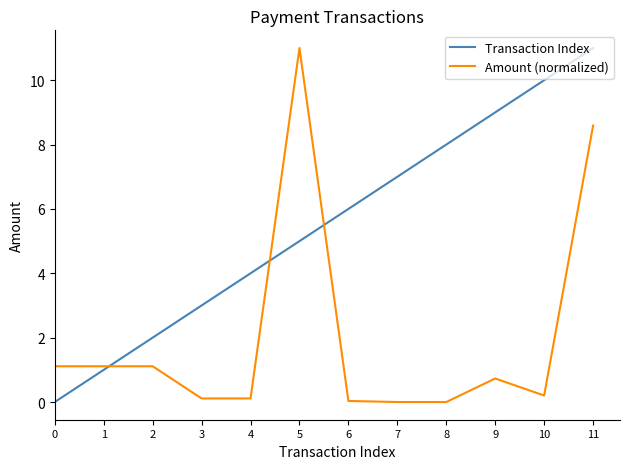

True or false: Amount (normalized) has a value of 0.1 at 3.

True